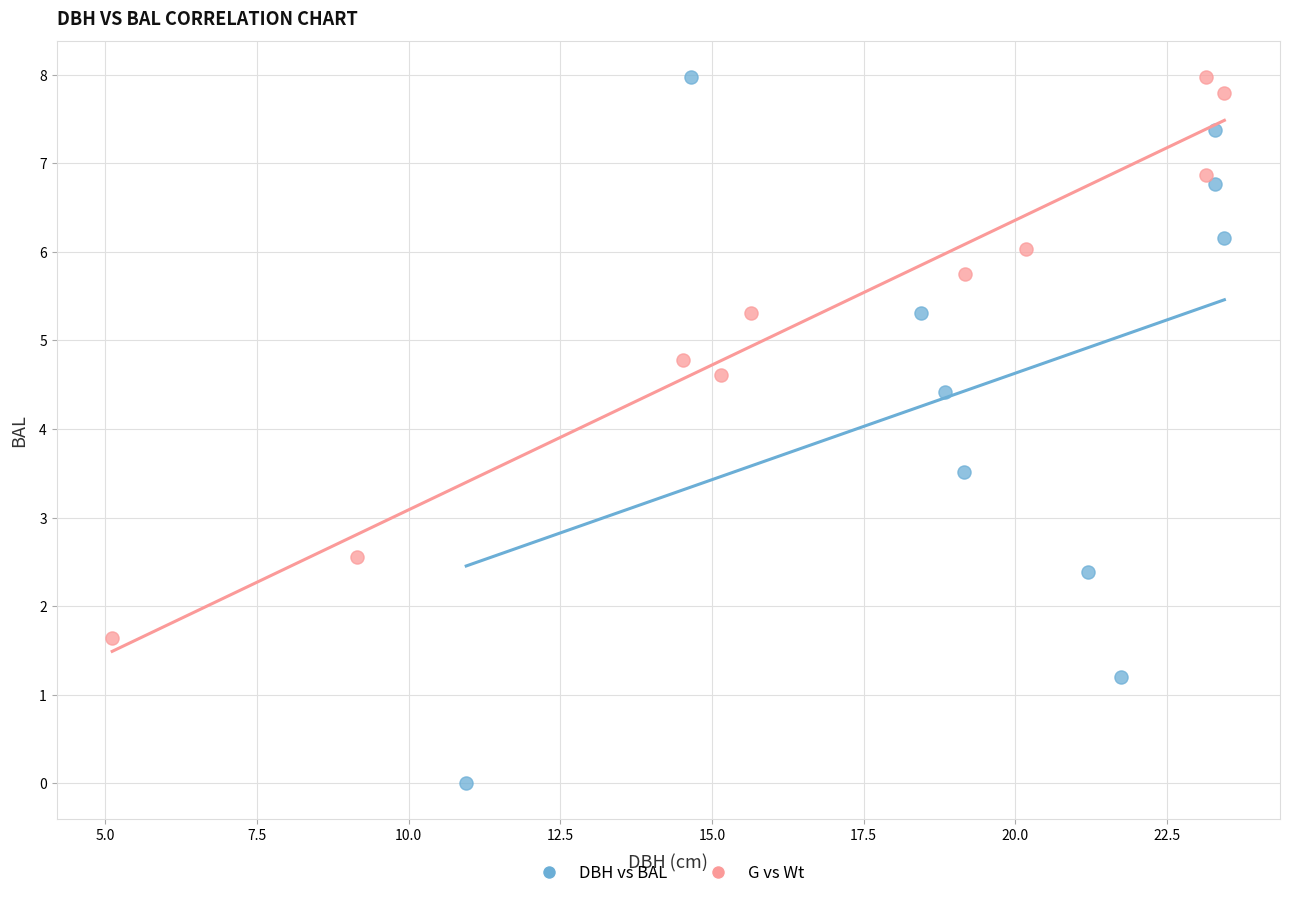

Which series reaches the minimum Y coordinate?

DBH vs BAL